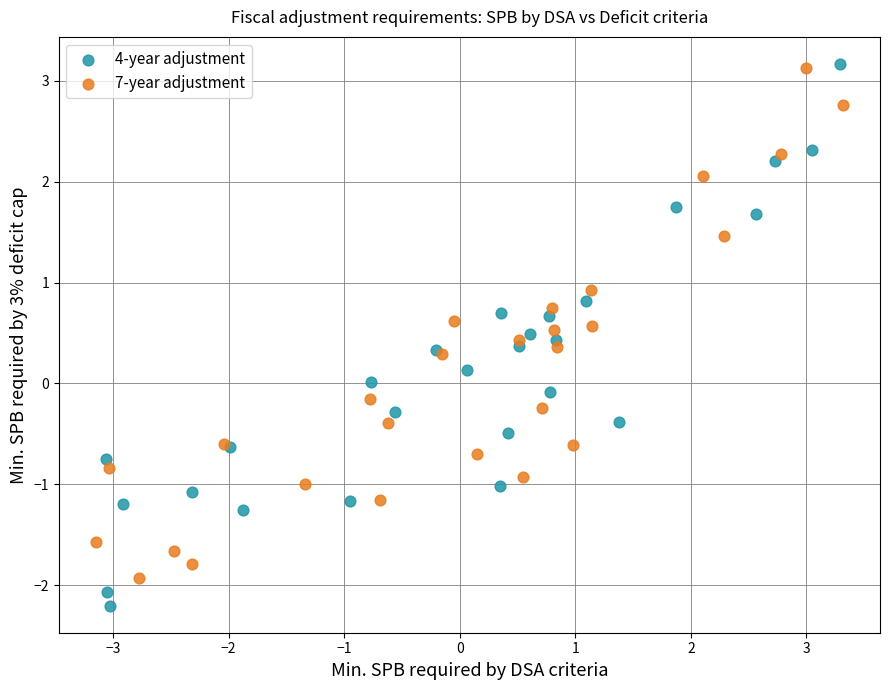

Which series contains the lowest Y value?

4-year adjustment